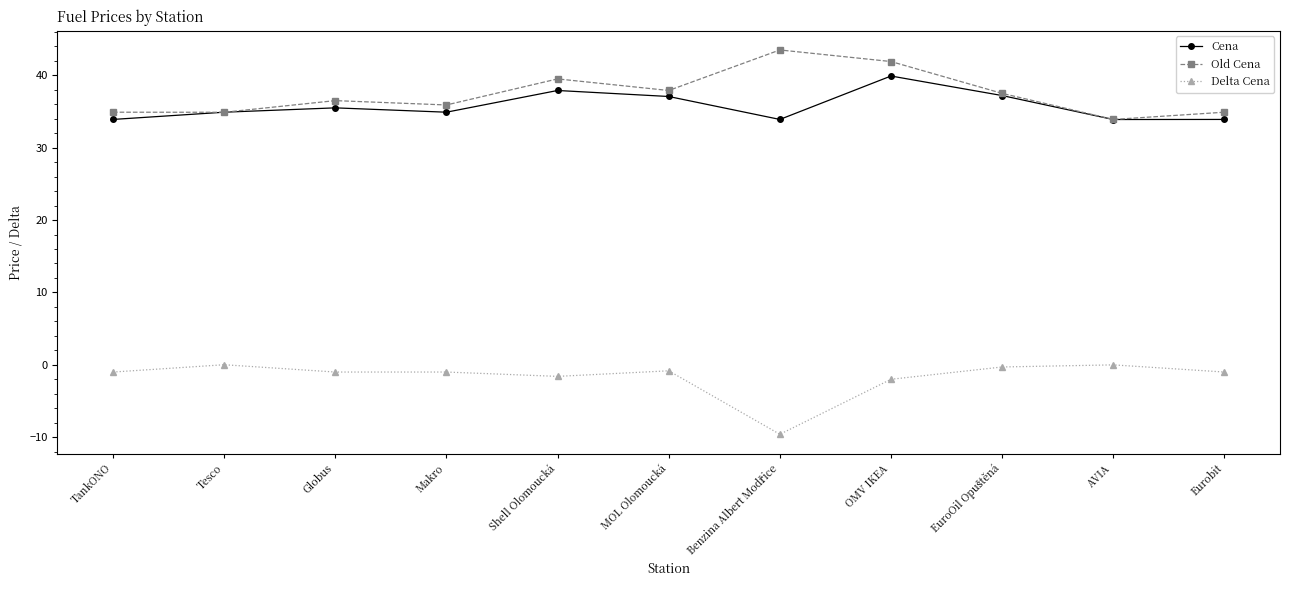

Where do Old Cena and Cena first cross each other?

TankONO and Tesco